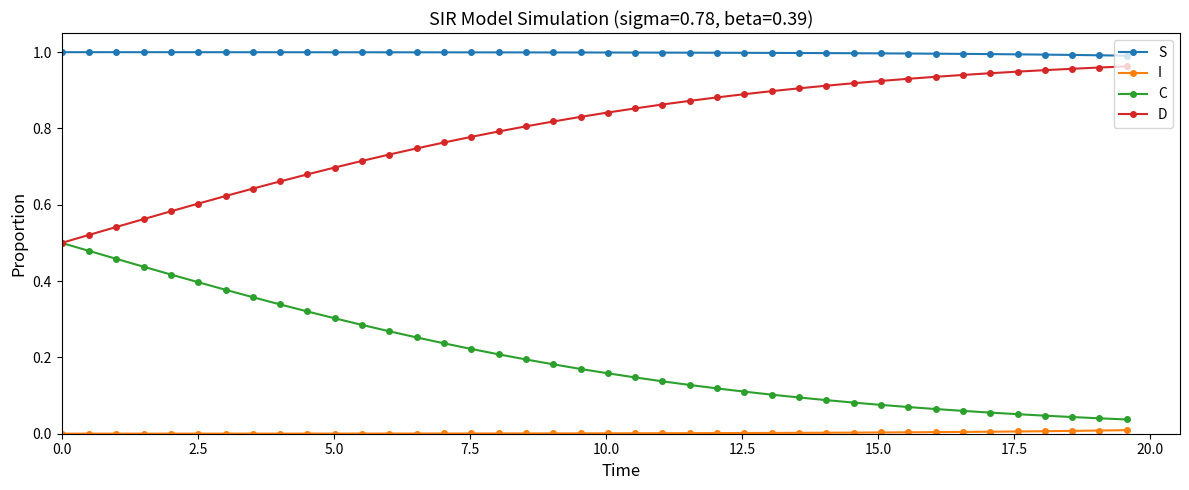

True or false: D and S intersect in this chart.

False